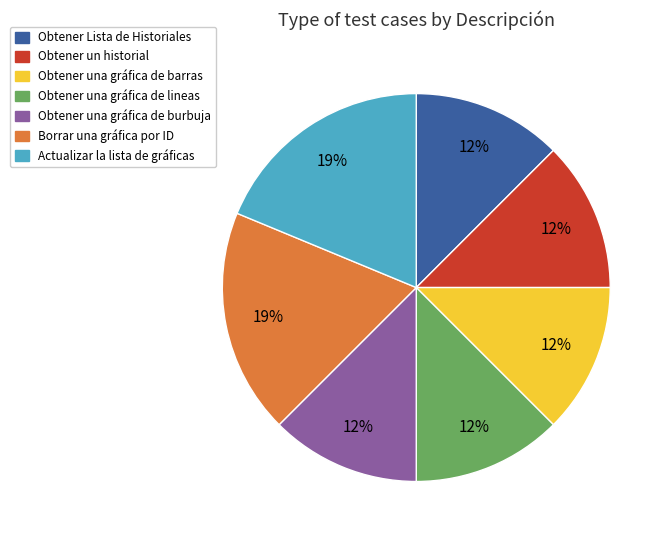

To the nearest percent, what portion does Borrar una gráfica por ID represent?

19%